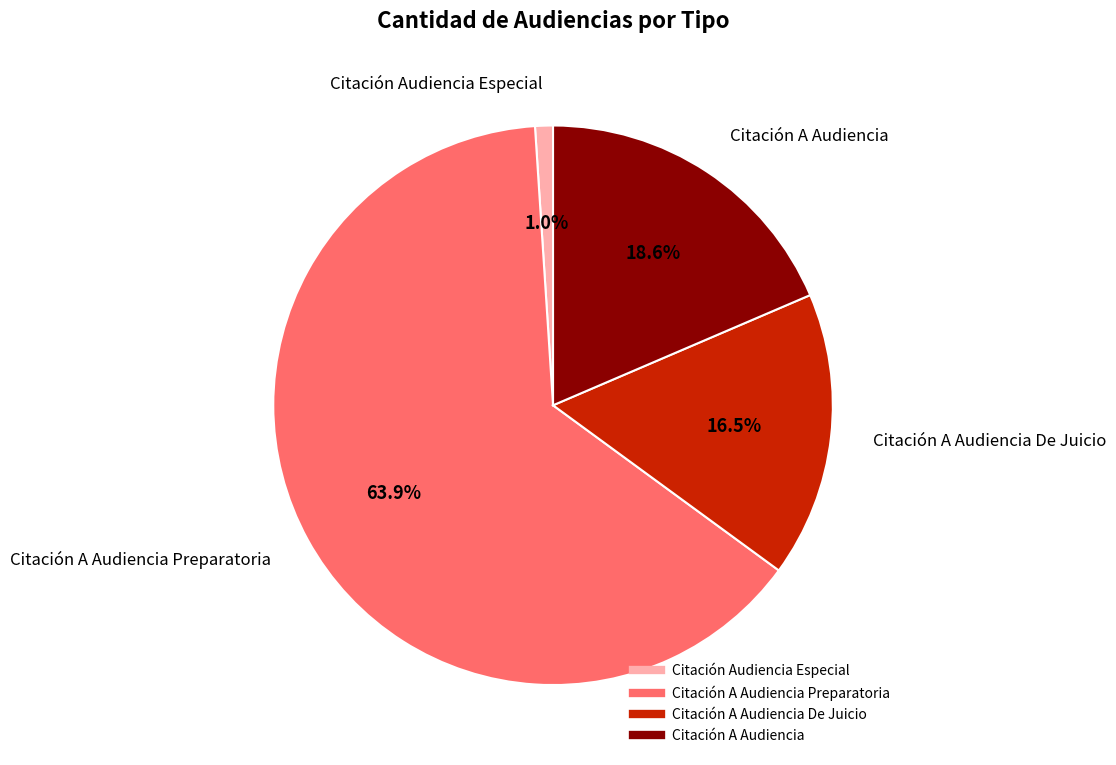

Is there a majority slice in this chart?

Yes